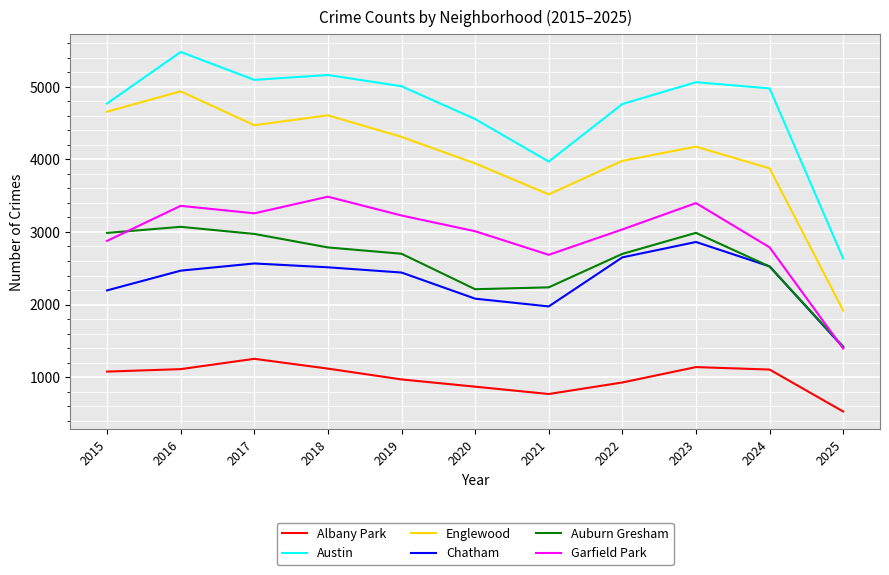

What is the smallest value displayed?

526